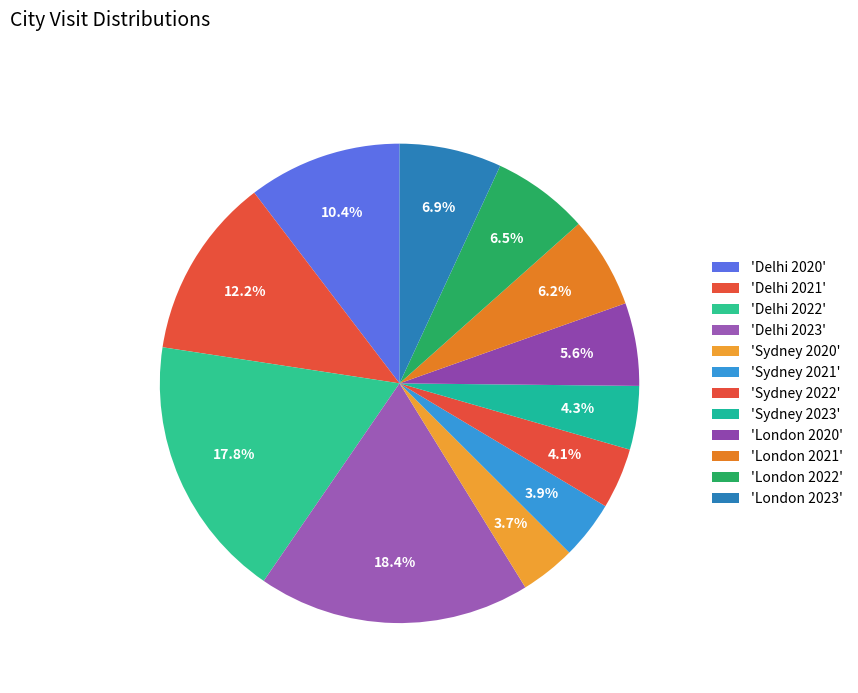

What is the largest slice in the pie chart?

Delhi 2023